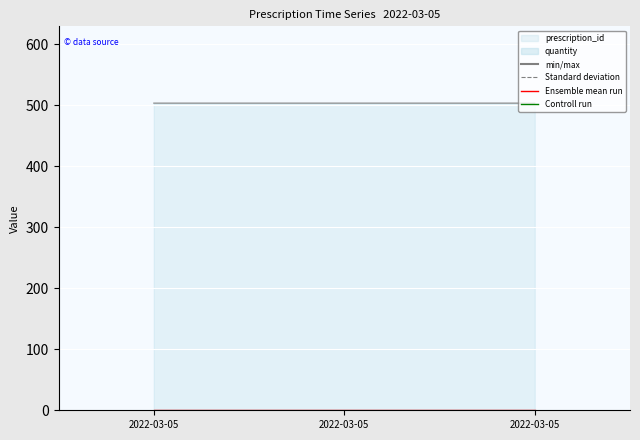

Is it true that the value at 2022-03-05 is 141.0?

False